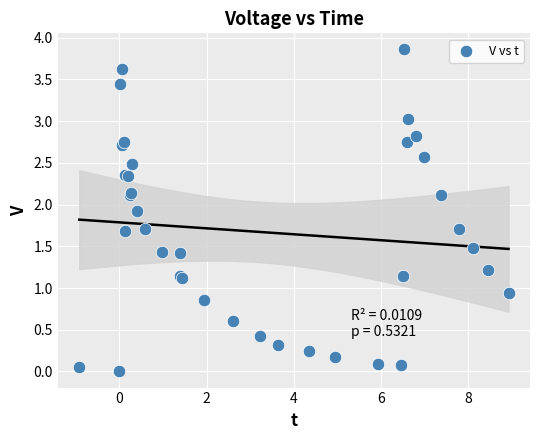

What Y value in the scatter plot is closest to 1?

0.9